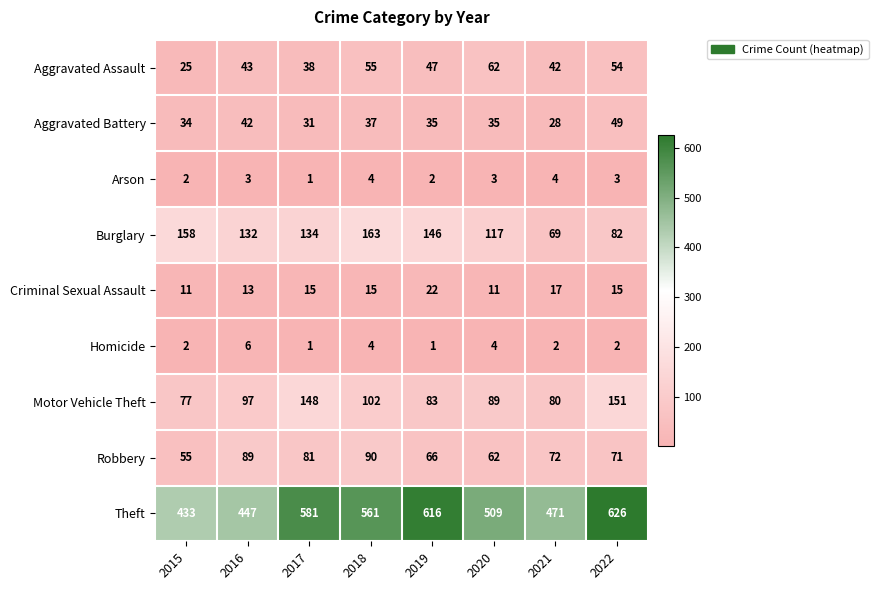

Which label corresponds to the largest value in the chart?

2022